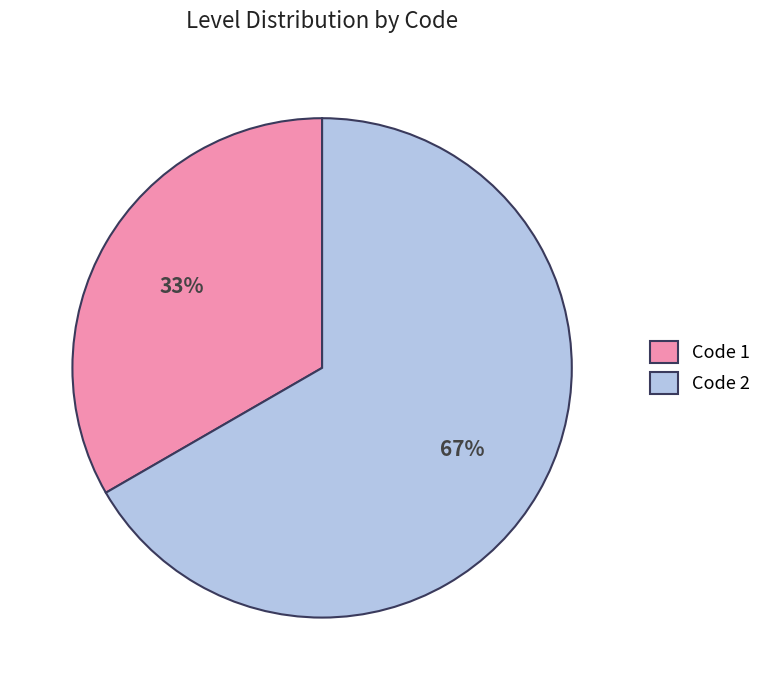

Is it true that Code 2 is 67% of the pie?

True